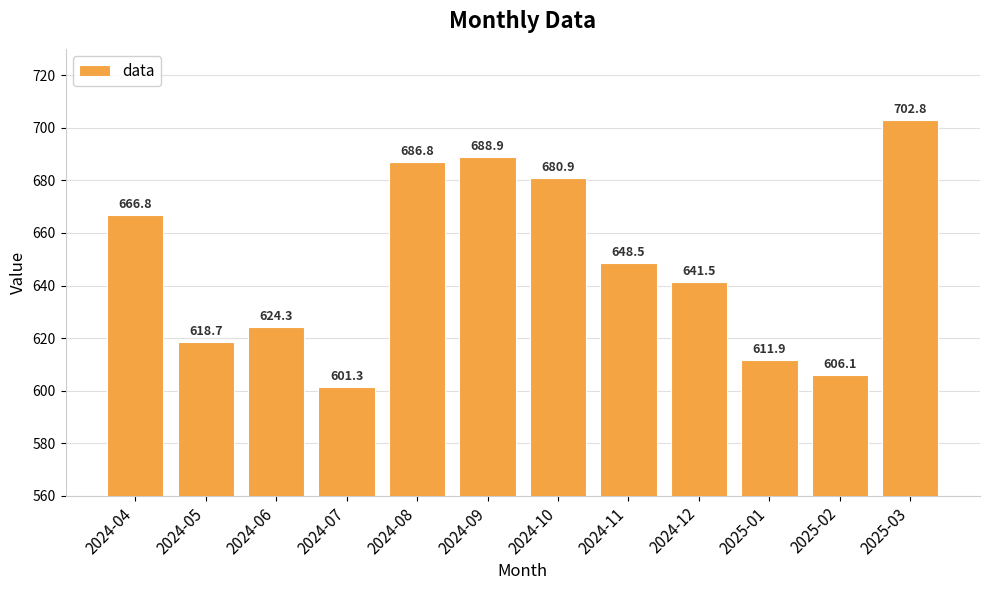

What is the change in value from 2024-04 to 2025-03?

+36.0